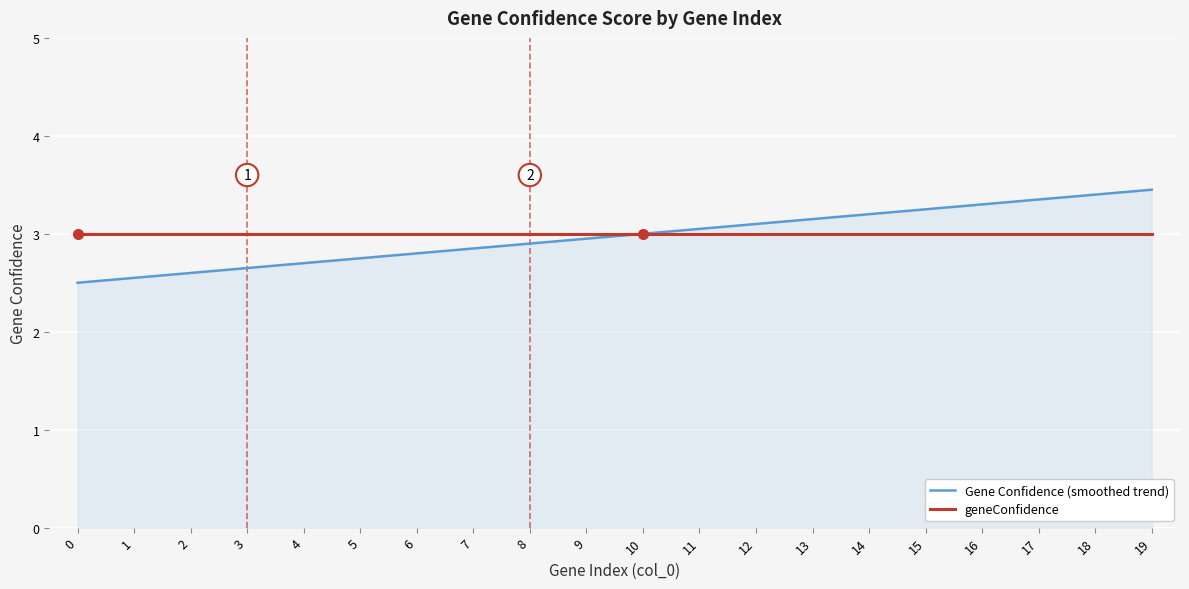

What are all the series names shown in the legend?

Gene Confidence (smoothed trend), geneConfidence